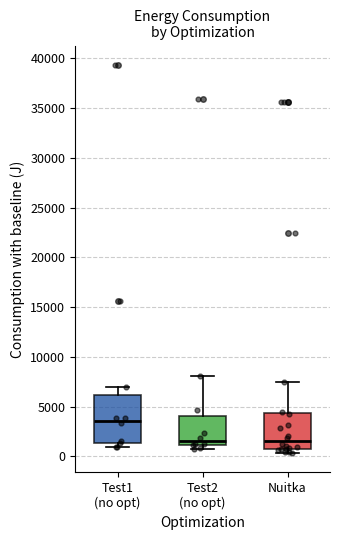

Where is the lower edge of the box for Test2 (no opt) on the y-axis? The values are not printed on the chart, so give them approximately, as read against the axis.

1000